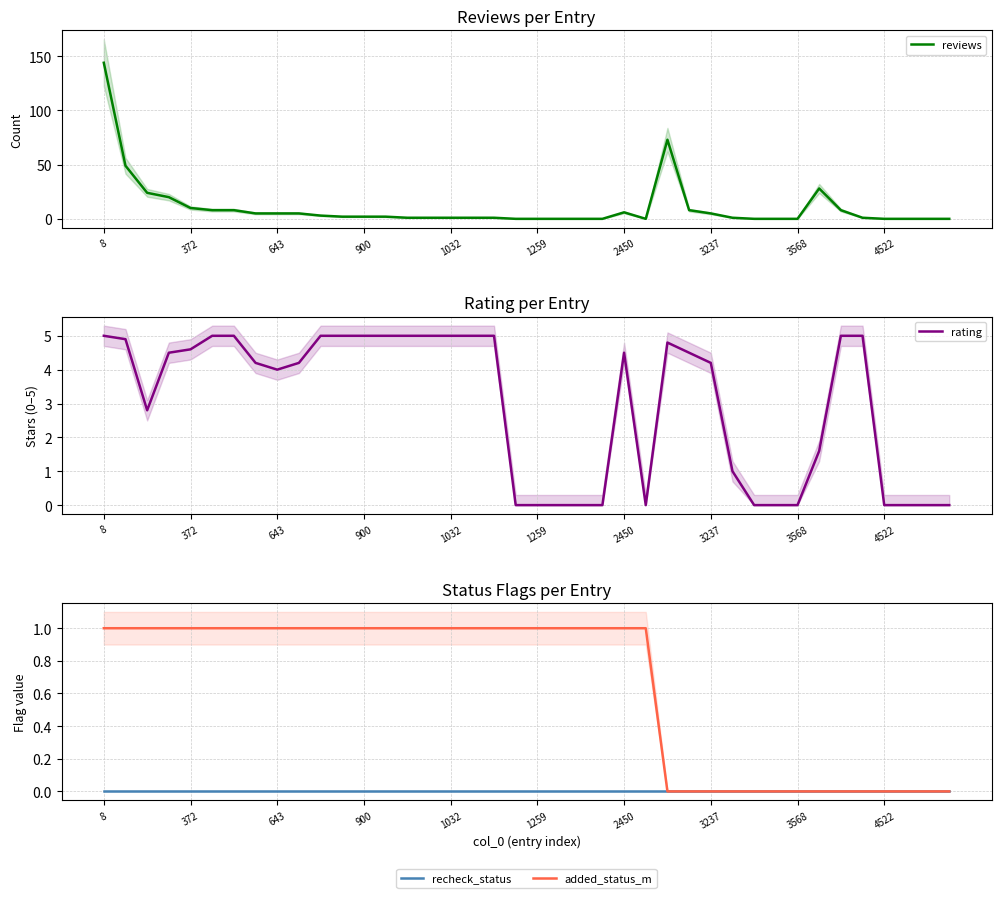

What is the approximate value of rating at 3568?

0.0